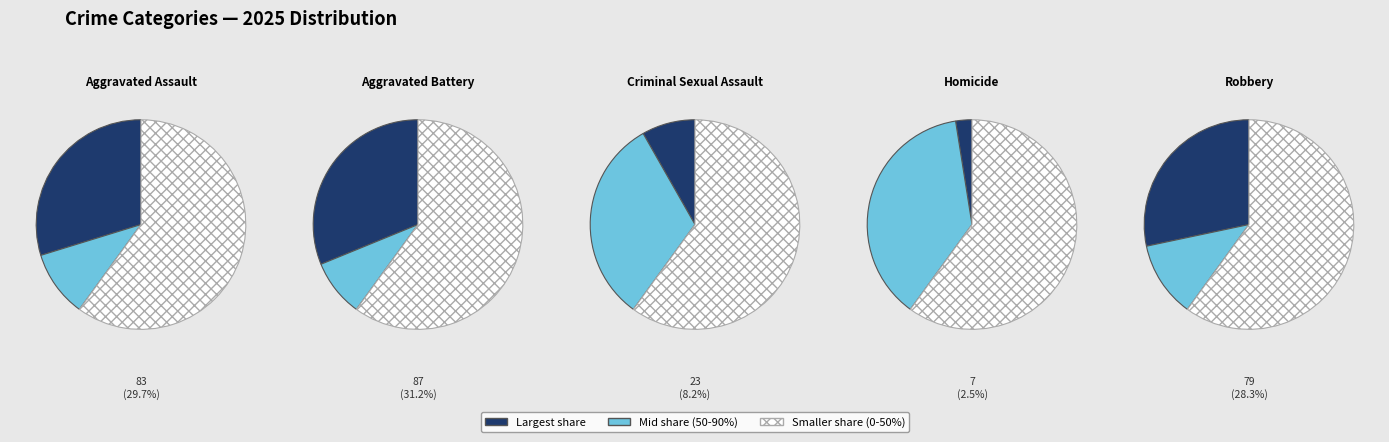

Is the sum of Criminal Sexual Assault and Aggravated Battery greater than half?

No